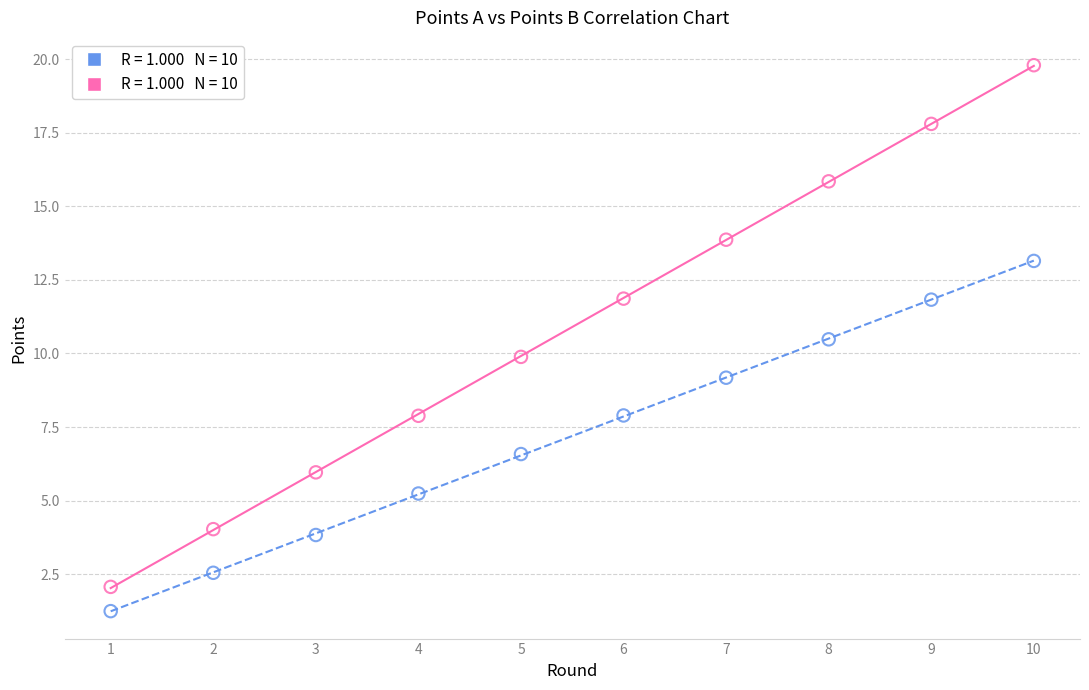

Across all data points, what is the range of X values (max minus min)?

9.0